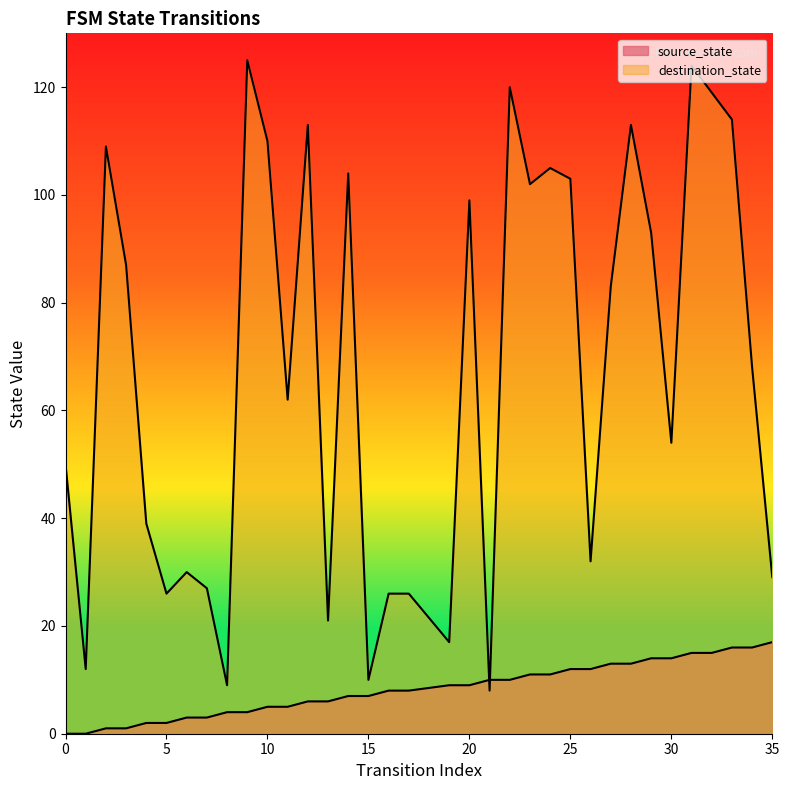

In destination_state, how many points are lower than both neighbors (excluding endpoints)?

12